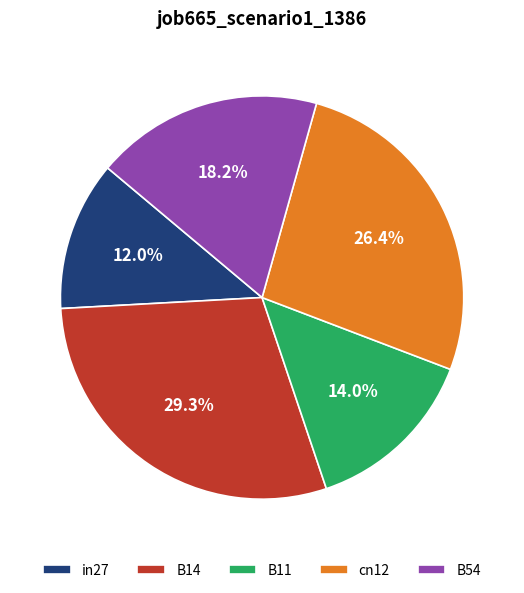

Does B54 represent more than half of the total?

No